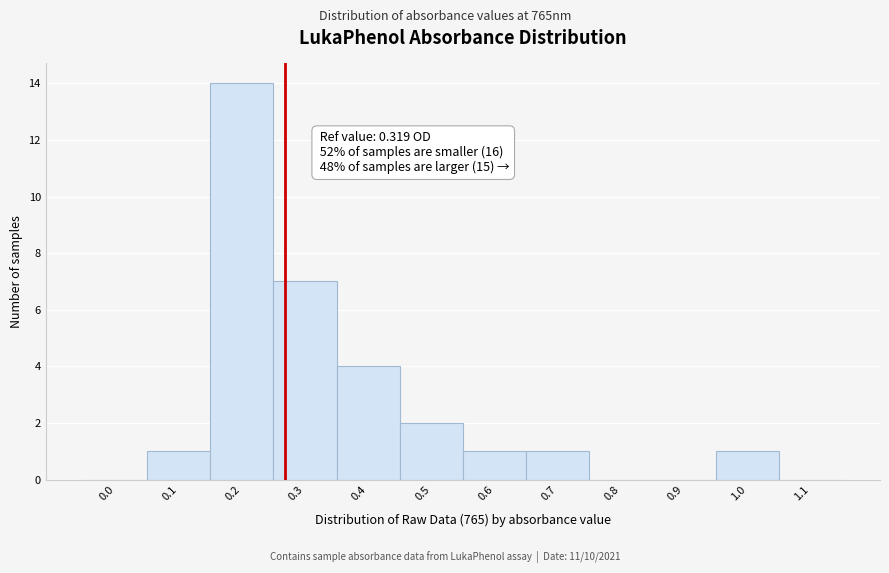

Reading right to left, extract all data points from this chart.

1.1=0	1.0=1	0.9=0	0.8=0	0.7=1	0.6=1	0.5=2	0.4=4	0.3=7	0.2=14	0.1=1	0.0=0